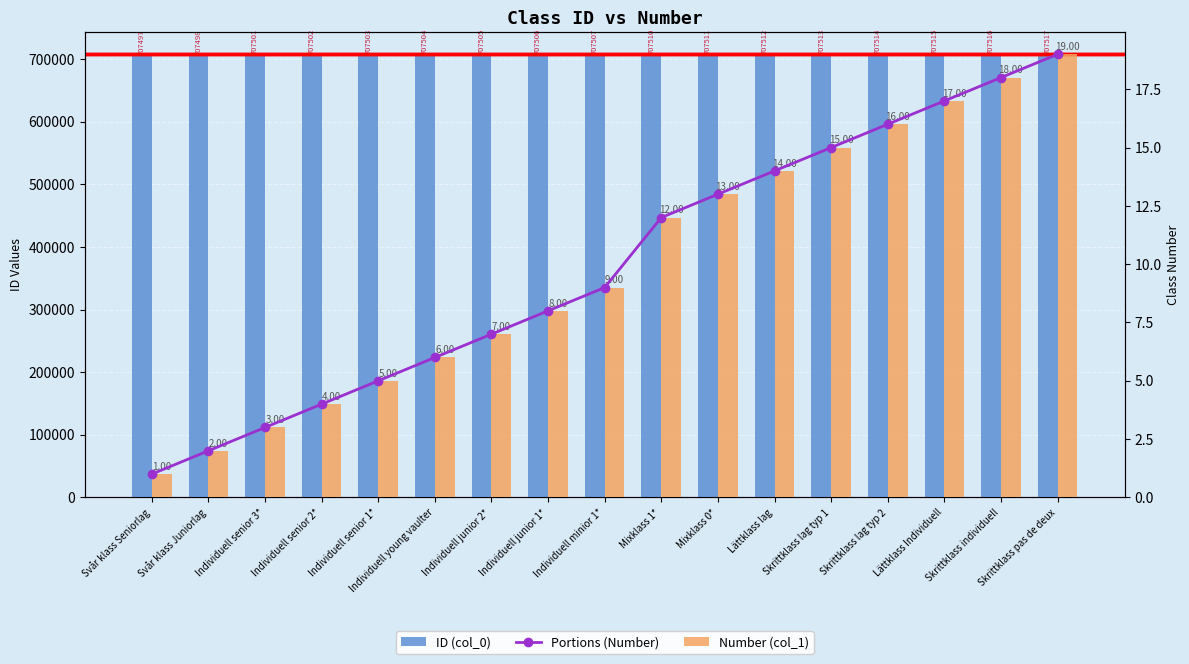

What is the maximum value for ID (col_0)?

707517